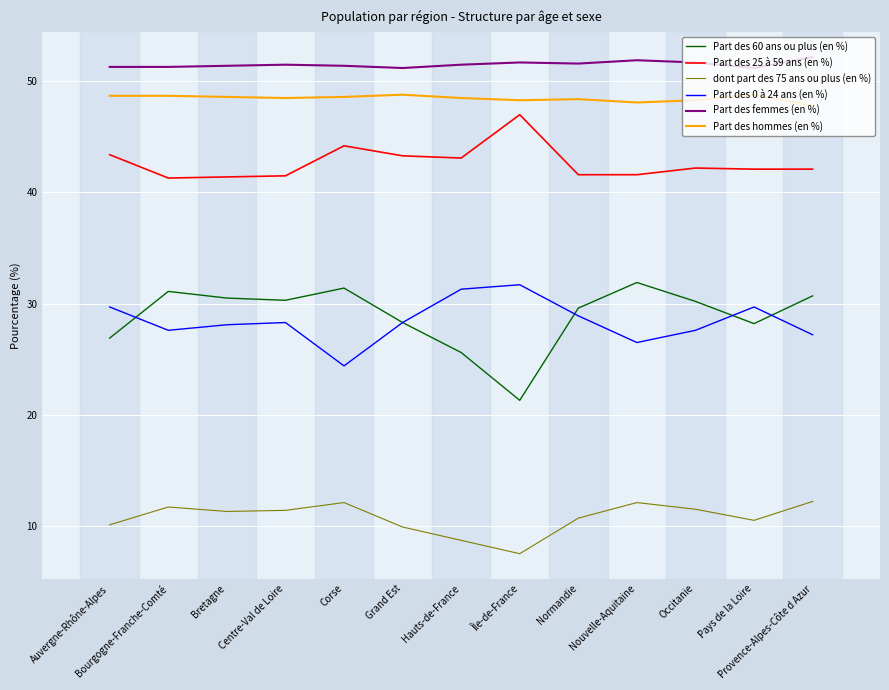

Which series has the largest range (max minus min)?

Part des 60 ans ou plus (en %)